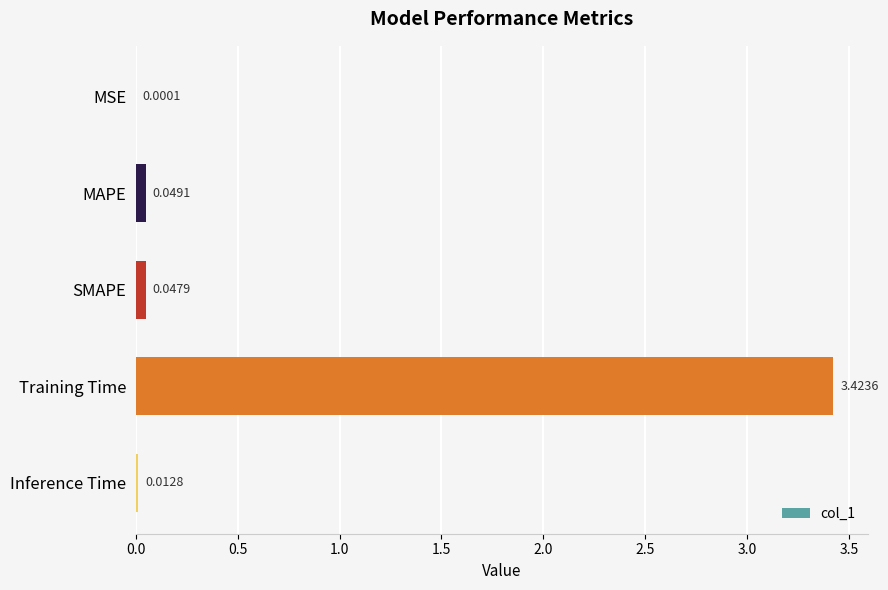

What is the sum of all values?

3.5